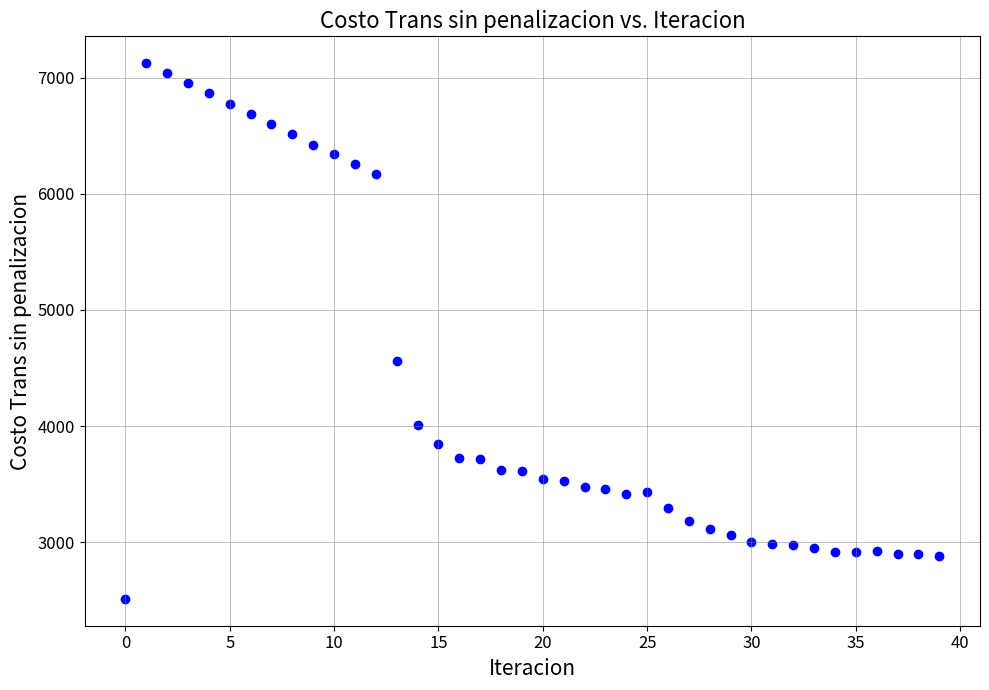

What is the range of Y values (max minus min)?

4610.7